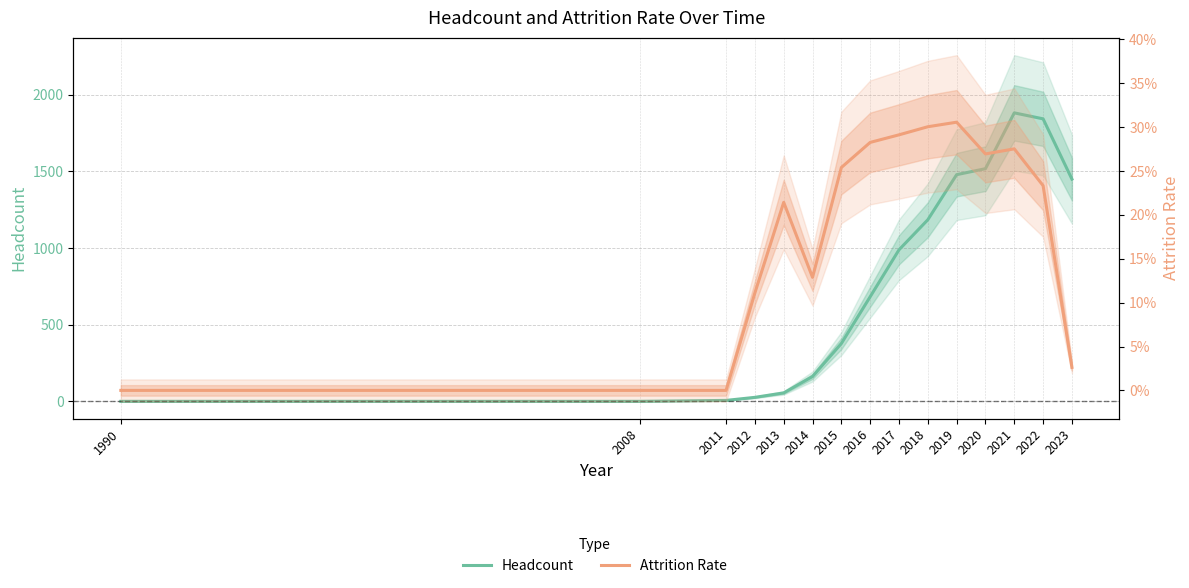

What are all the series names shown in the legend?

Headcount, Attrition Rate